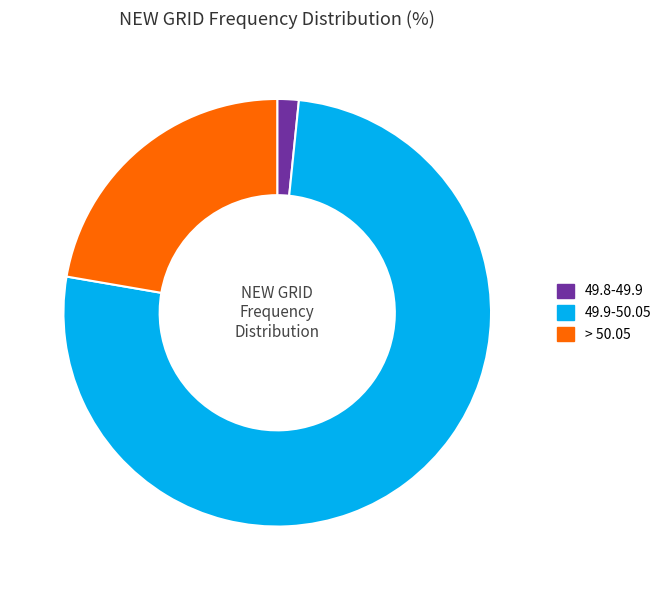

Is > 50.05 the majority of the pie?

No